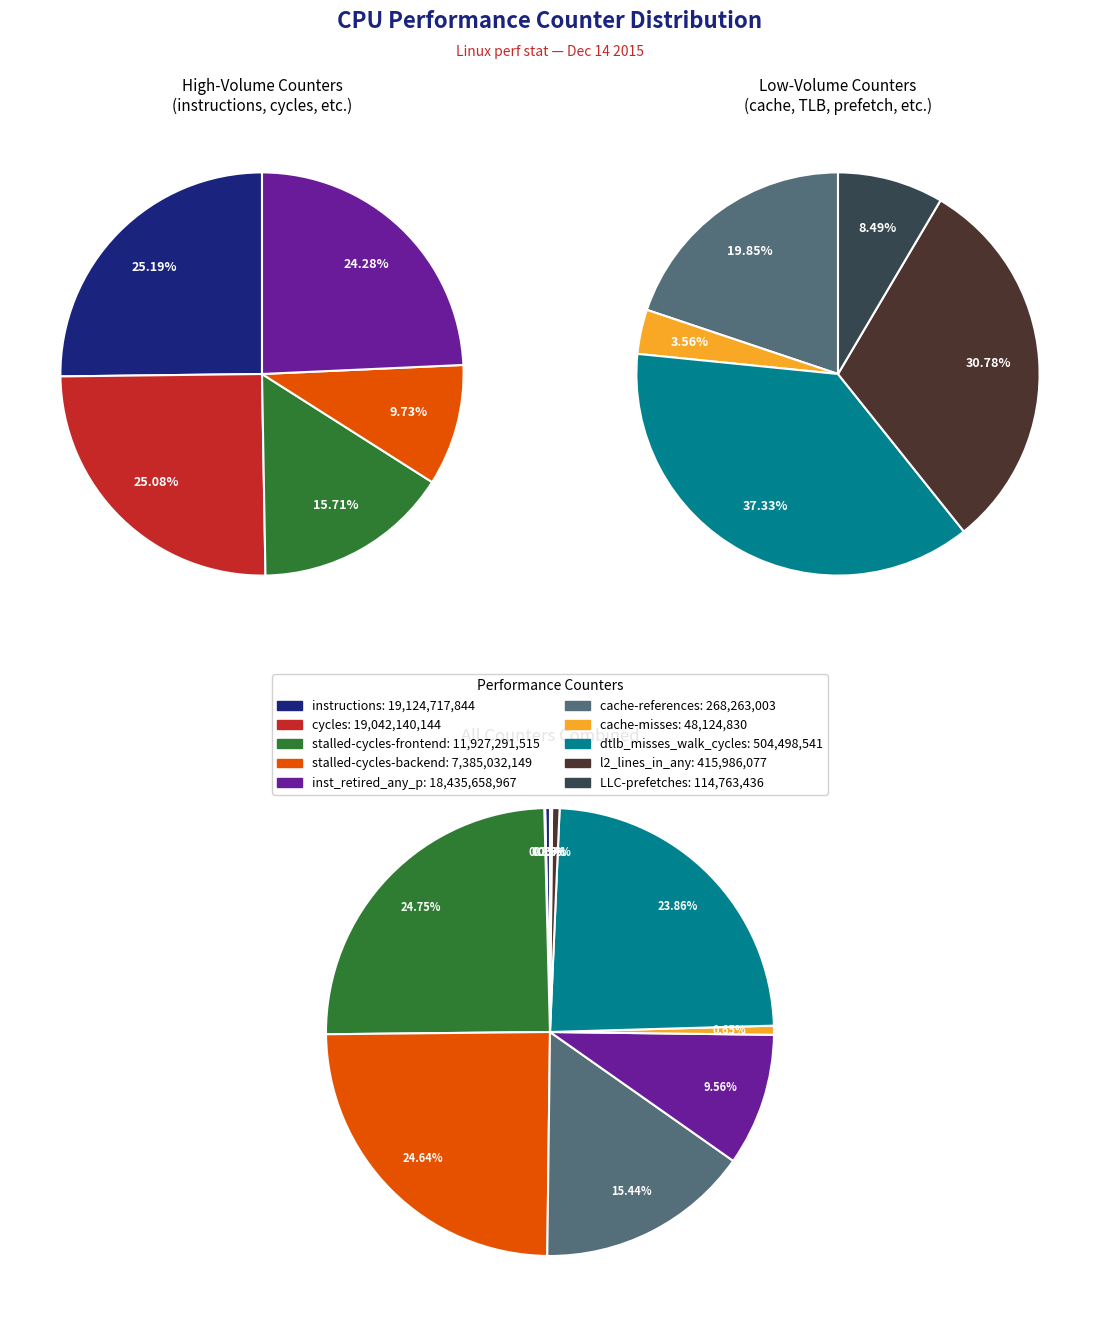

Approximately how many times larger is the value at cache-references compared to dtlb_misses_walk_cycles?

0.5